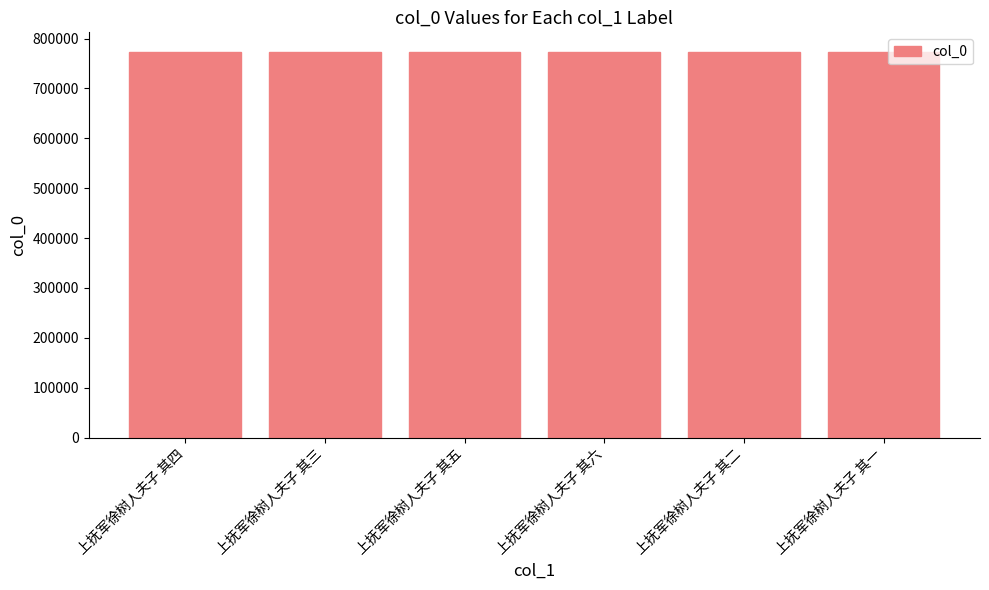

How many distinct data groups are displayed?

1